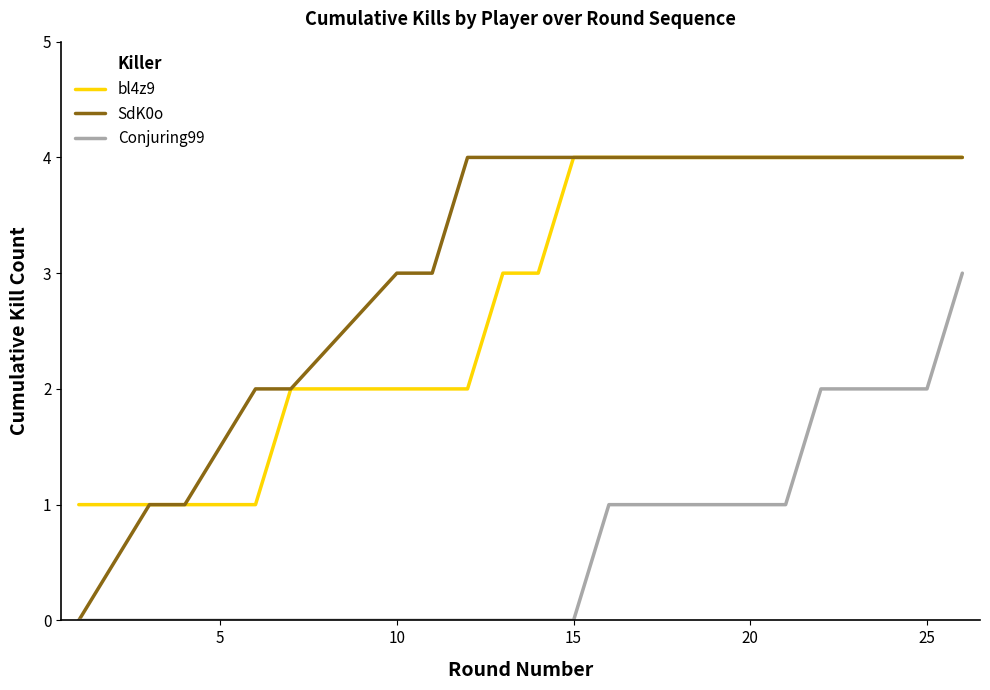

Which series has the widest spread of values?

SdK0o